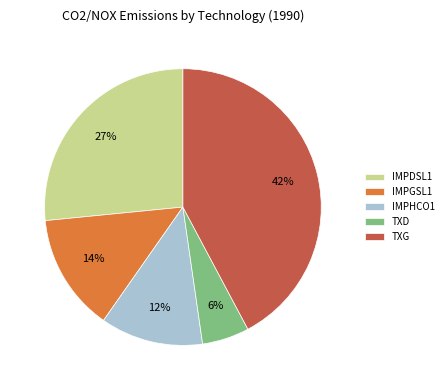

What is the ratio of the value at IMPDSL1 to the value at IMPHCO1?

2.2